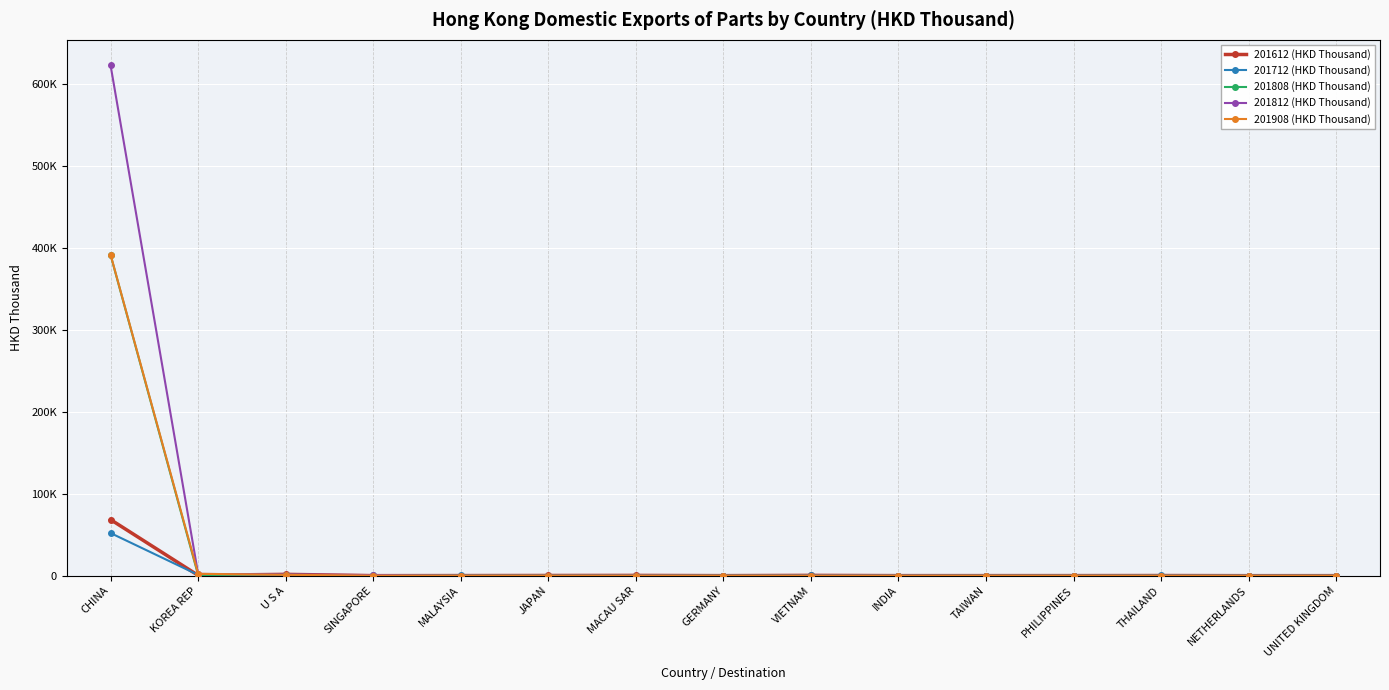

At which label does 201908 (HKD Thousand) first exceed 31?

CHINA